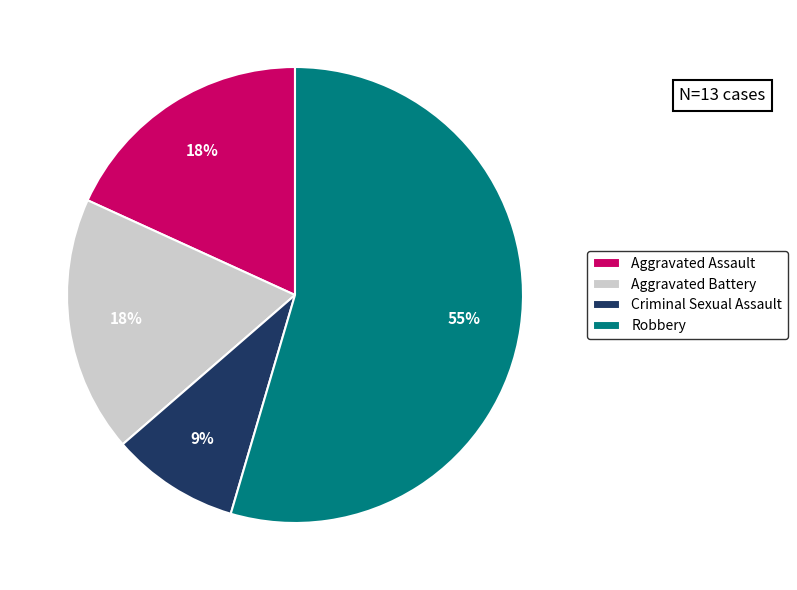

Which slice is the smallest?

Criminal Sexual Assault